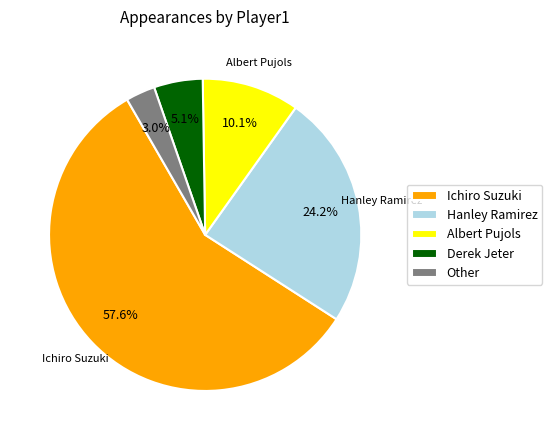

To the nearest percent, what percentage of the pie is Derek Jeter?

5%